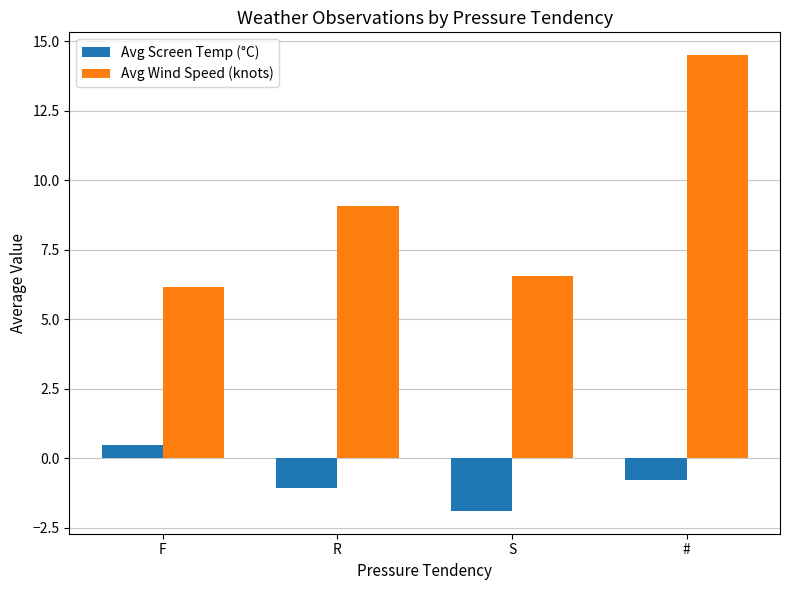

What is the difference between the second highest and second lowest values in the Avg Wind Speed (knots) series?

2.5